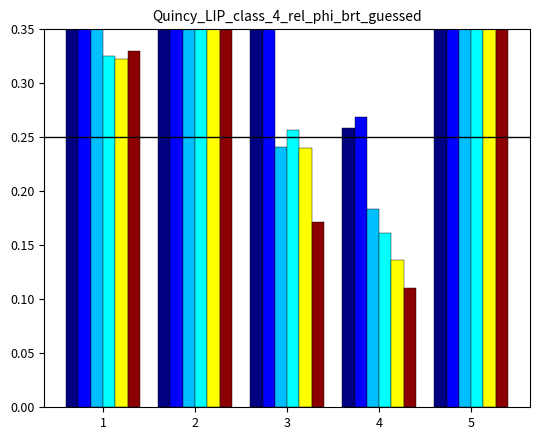

True or false: job241_scenario0_478 has a value of 0.7 at 2.

True